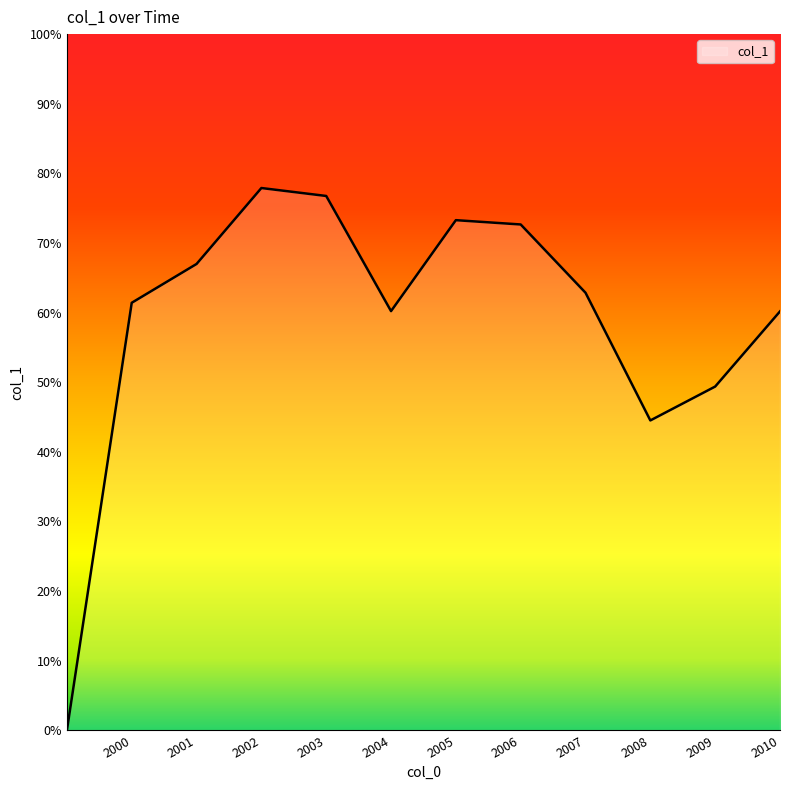

Does the chart display data point markers on the line(s)?

No